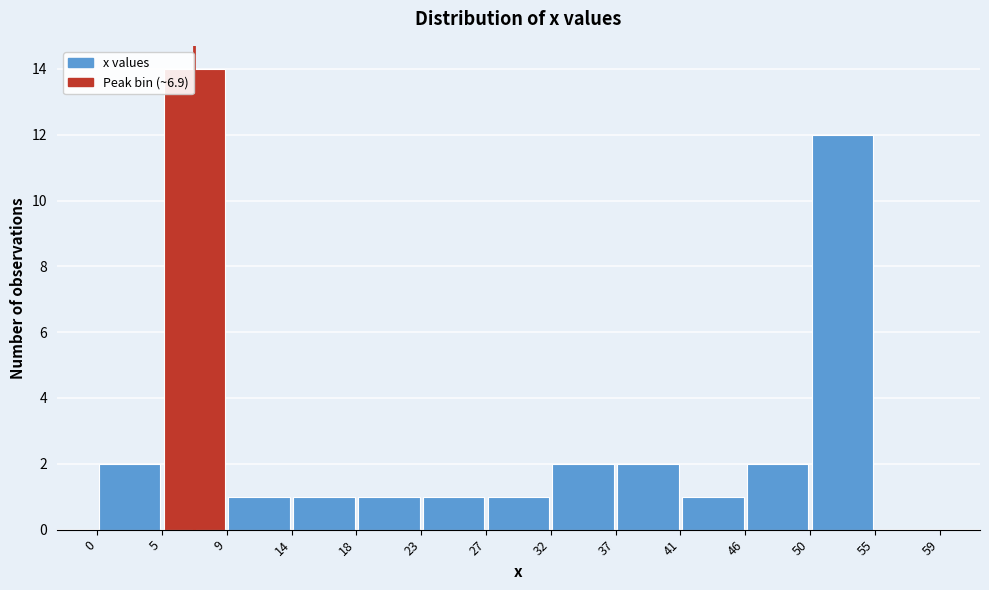

Which range on the x-axis has the tallest bar?

5 to 9